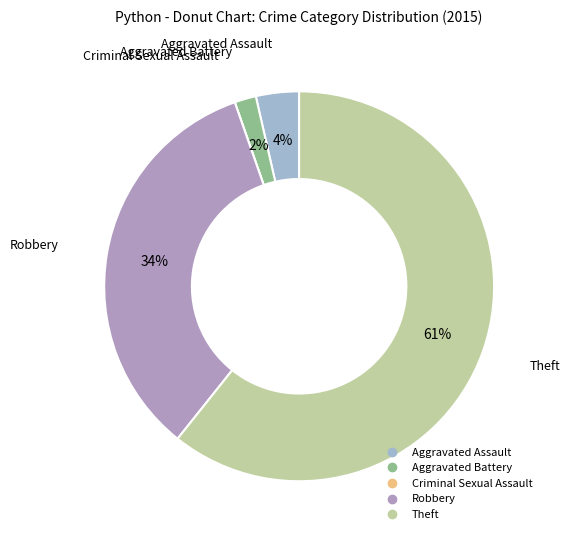

To the nearest percent, what percentage of the pie is Aggravated Assault?

4%